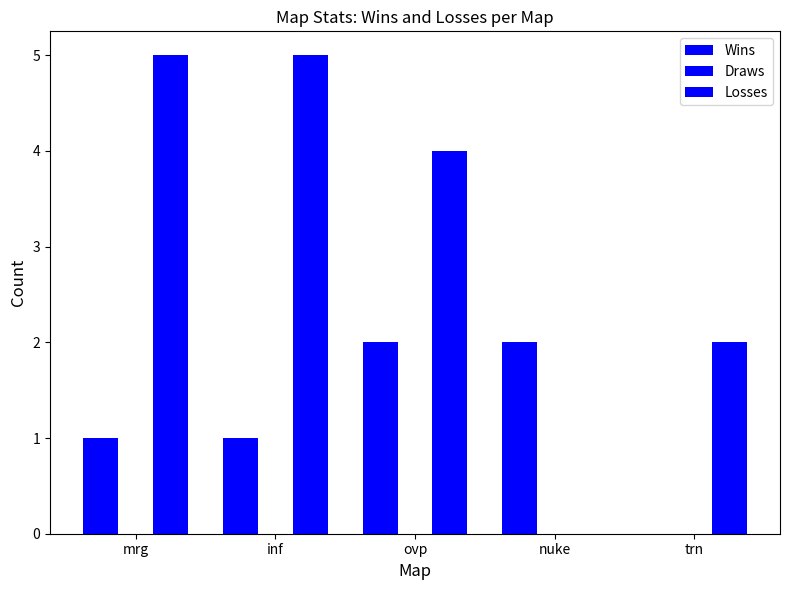

How many series are shown in this chart?

2